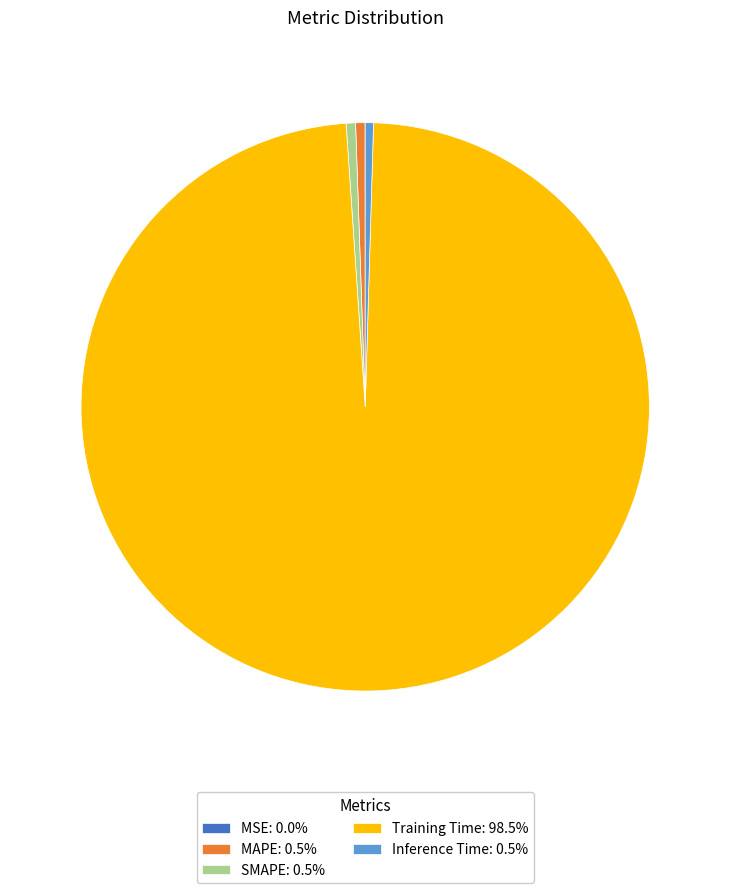

Is the sum of MAPE and SMAPE greater than half?

No